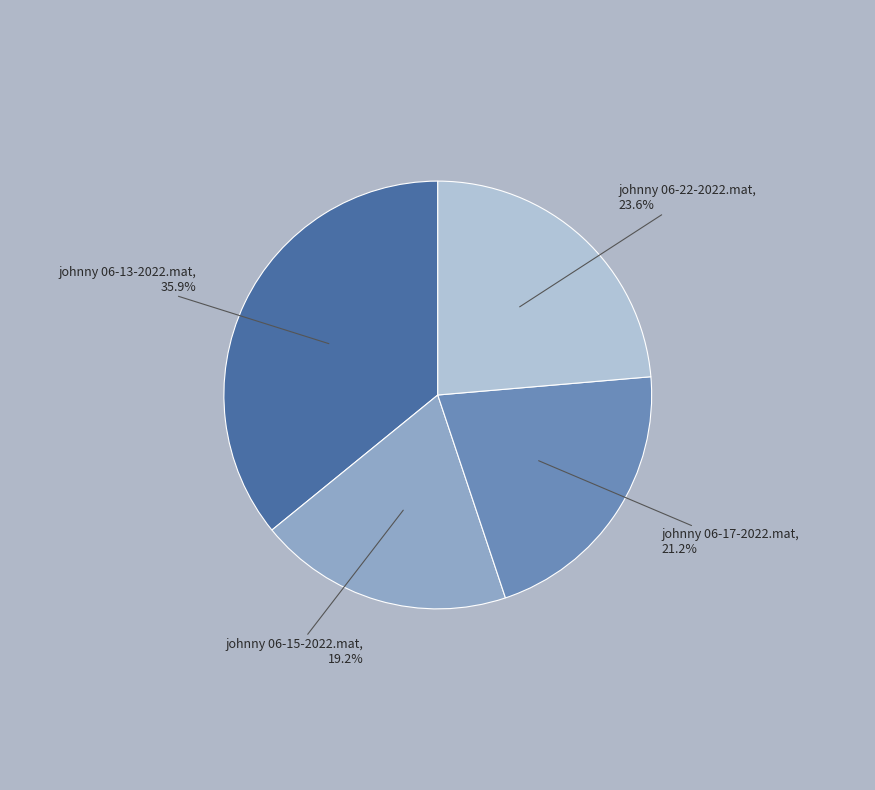

Rank the categories by value from highest to lowest.

johnny 06-13-2022.mat, johnny 06-22-2022.mat, johnny 06-17-2022.mat, johnny 06-15-2022.mat